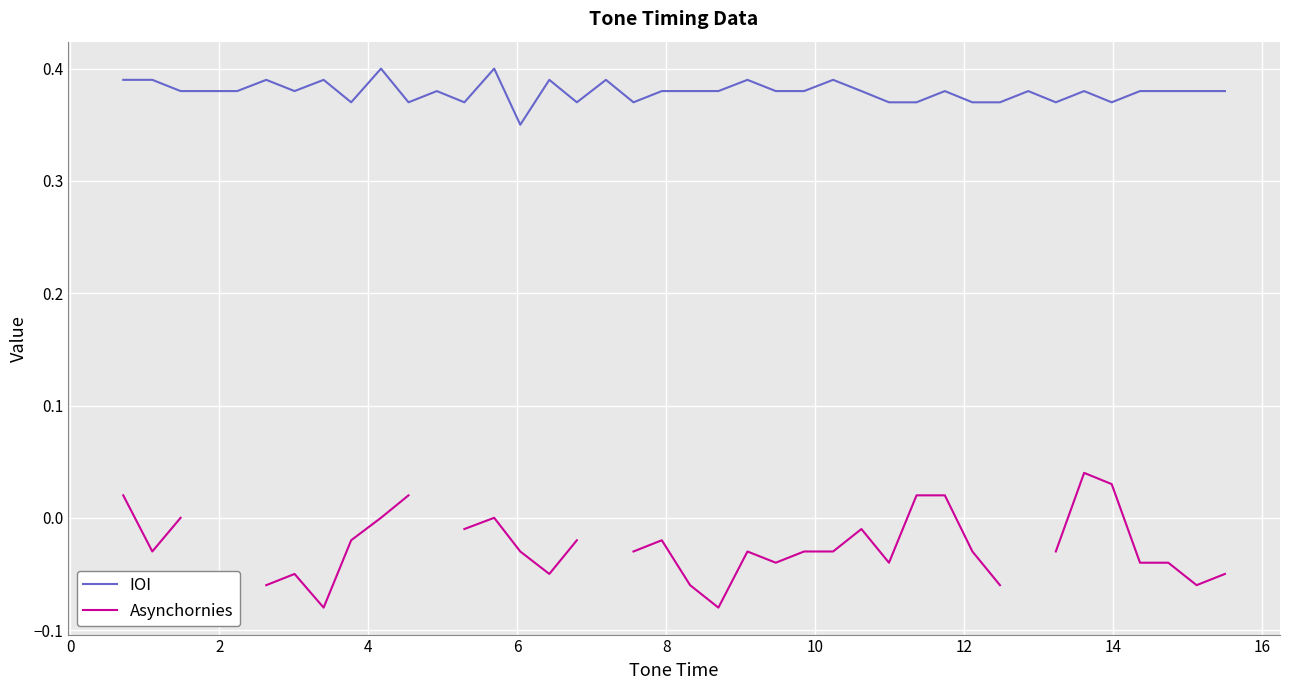

How many lines are shown in the chart?

2